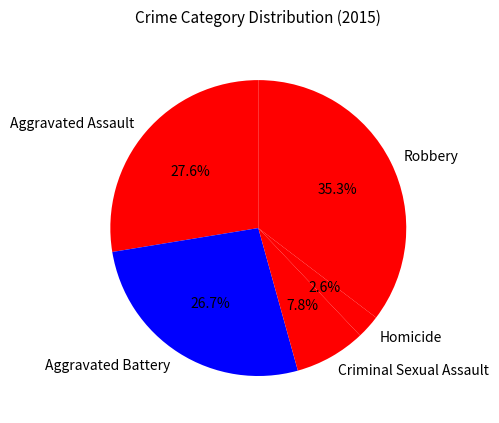

What is the ratio of the value at Aggravated Battery to the value at Robbery?

0.8